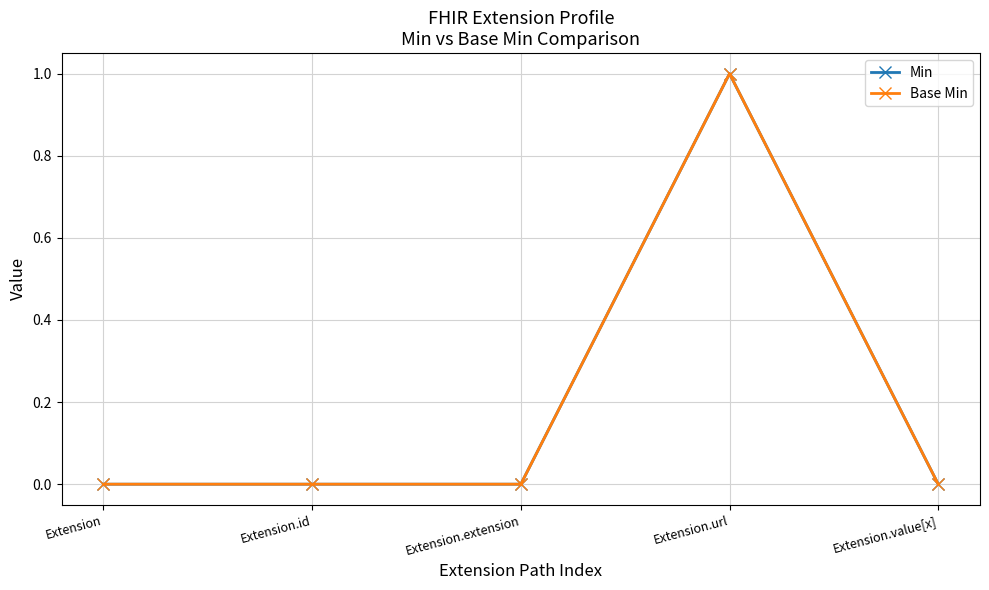

Which series has the largest total across all categories?

Min